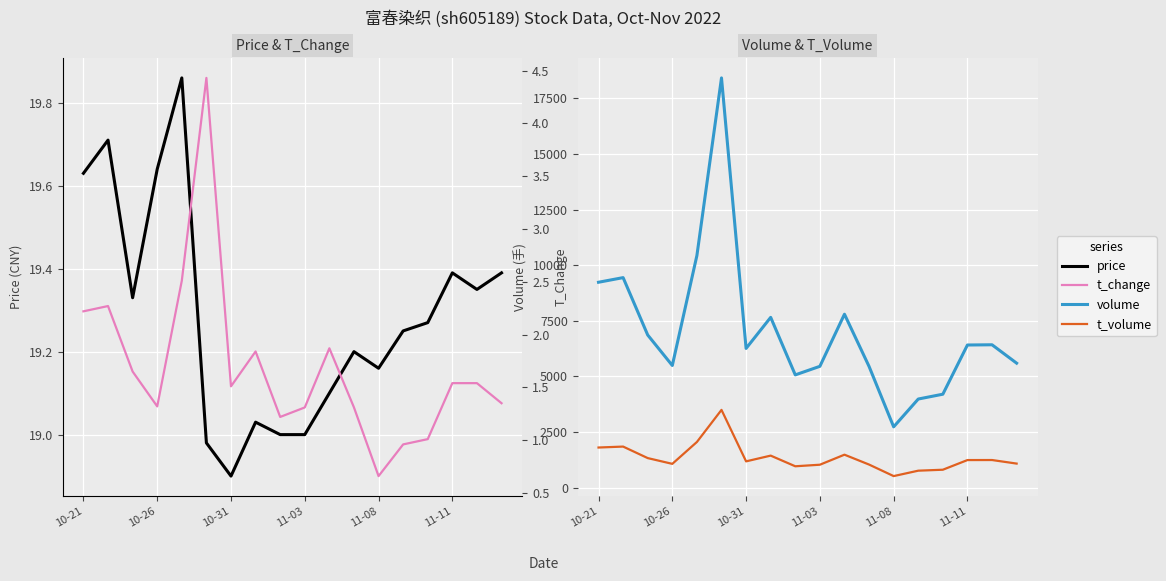

What value does the t_volume series have at 11?

1041.0